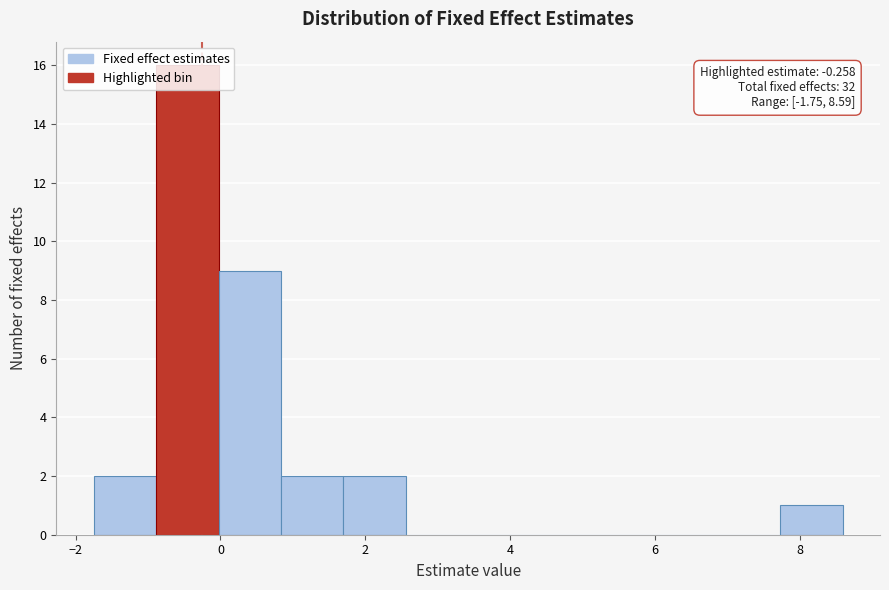

Over which range of the x-axis is the bar tallest?

-0.8 to 0.0